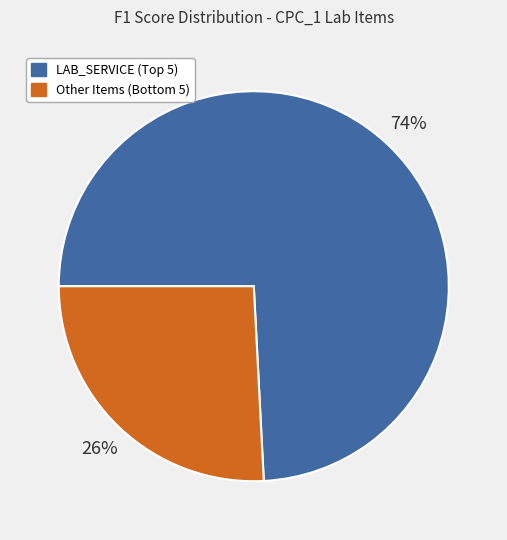

Rank the categories by value from lowest to highest.

Other Items (Bottom 5), LAB_SERVICE (Top 5)